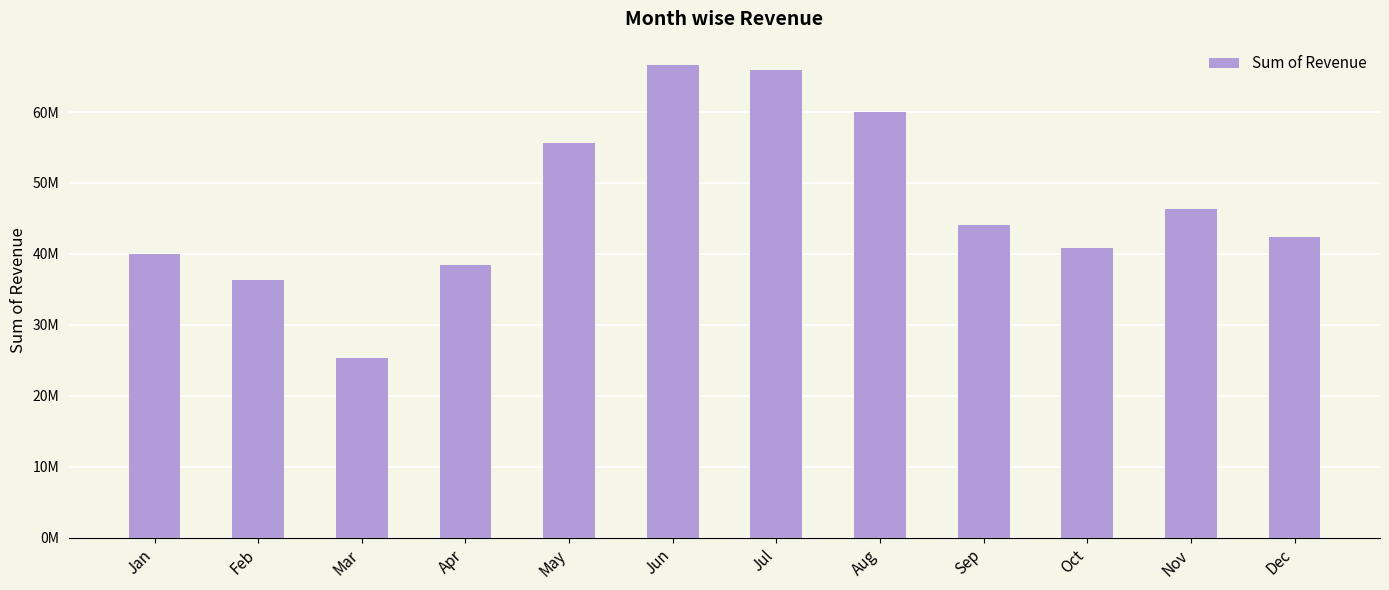

Reading left to right, transcribe all the data shown in this chart.

Jan=39944032.4	Feb=36394516.0	Mar=25374232.2	Apr=38402630.7	May=55583700.5	Jun=66584620.7	Jul=65899063.7	Aug=59990835.5	Sep=44049738.6	Oct=40868284.3	Nov=46369318.4	Dec=42316153.6